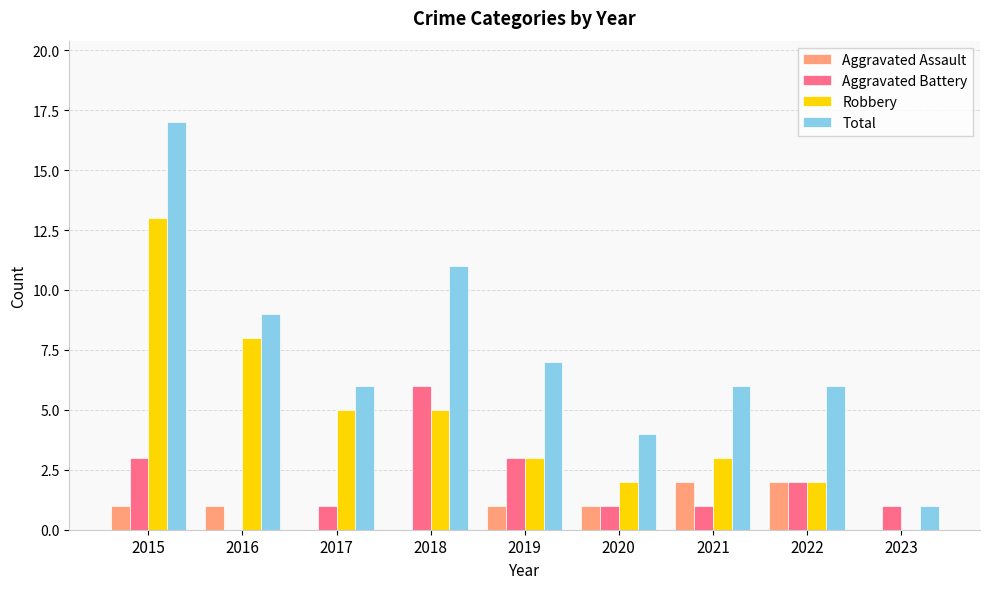

Is it true that Aggravated Assault equals 1 at 2017?

False